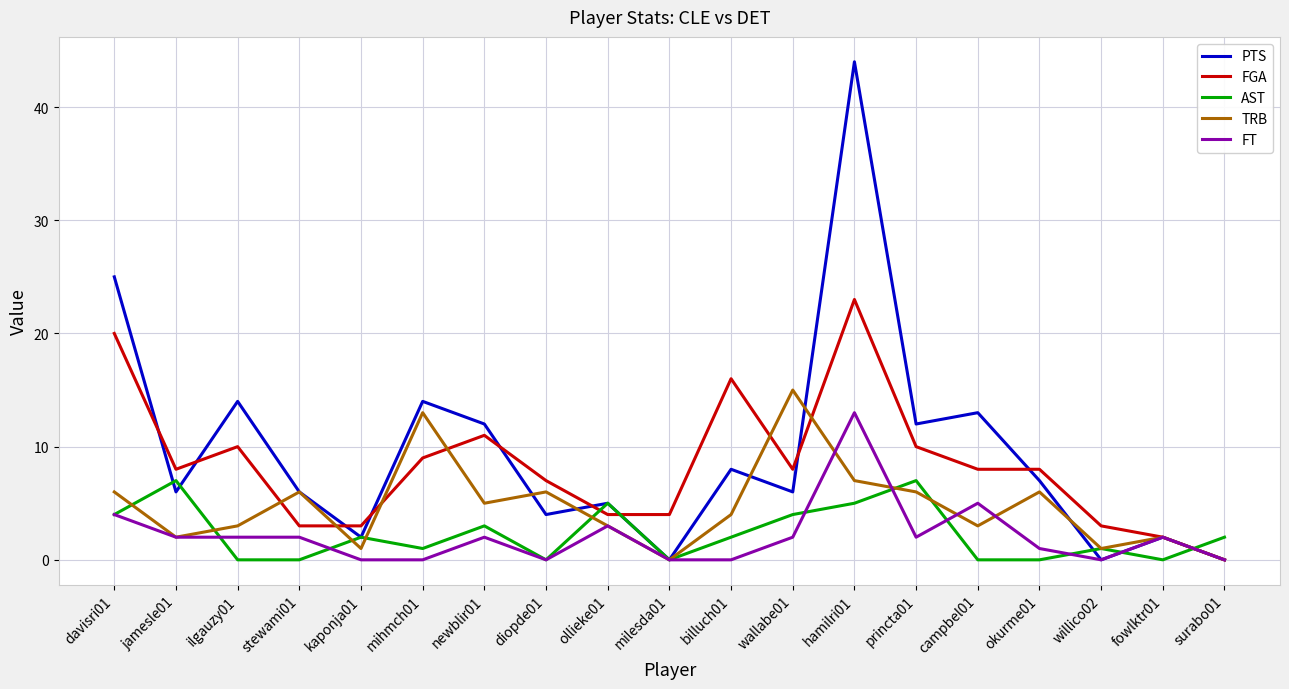

The value of PTS at diopde01 is 1. True or false?

False